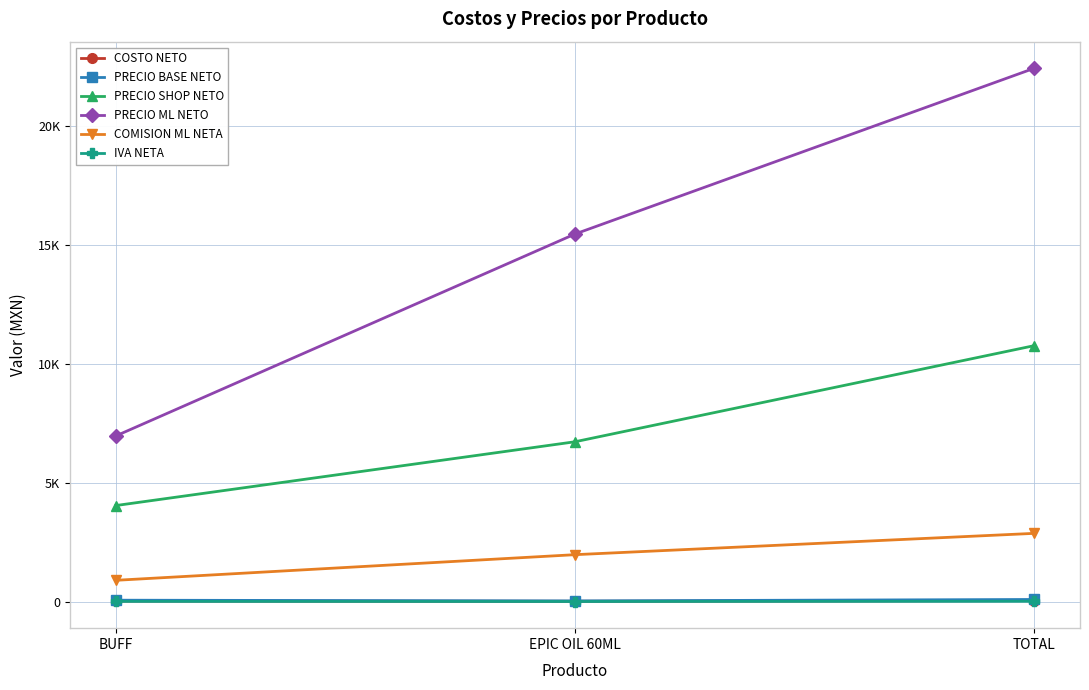

Which category has the lowest value in the PRECIO SHOP NETO series?

BUFF